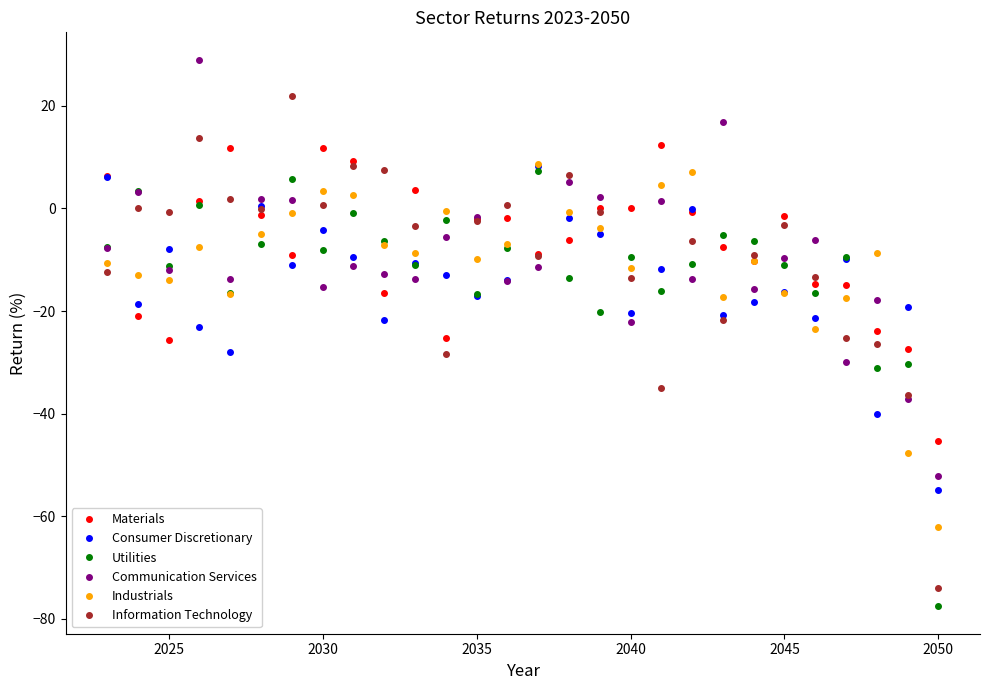

How many categories are shown in the chart?

28